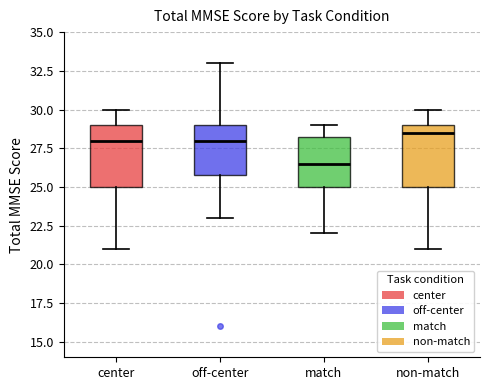

Reading left to right, read every box against the y-axis: the position of its median line, the range the box covers, and the ends of its whiskers. The values are not printed on the chart, so give them approximately, as read against the axis.

center: median 28.0, box 25.0 to 29.0, whiskers 21.0 to 30.0
off-center: median 28.0, box 26.0 to 29.0, whiskers 23.0 to 33.0
match: median 26.5, box 25.0 to 28.5, whiskers 22.0 to 29.0
non-match: median 28.5, box 25.0 to 29.0, whiskers 21.0 to 30.0